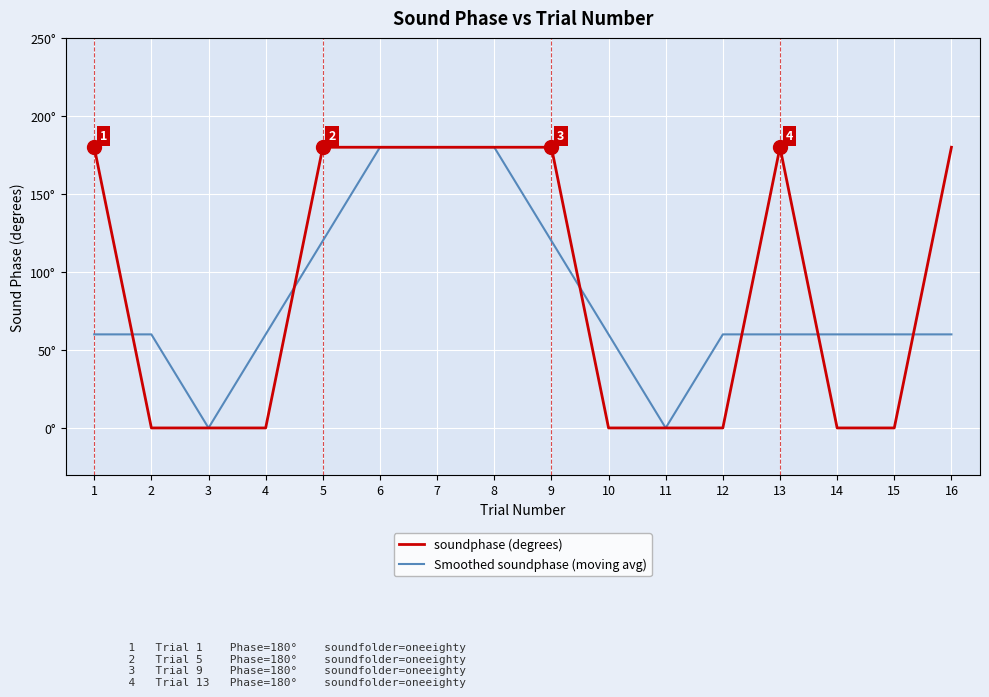

Is this an area chart (filled region under the line)?

No